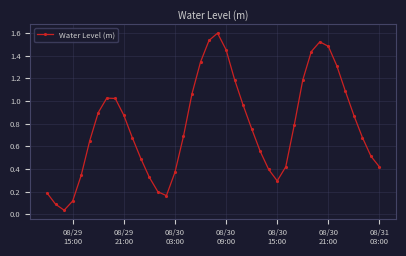

What is the difference between the maximum and minimum values?

1.6